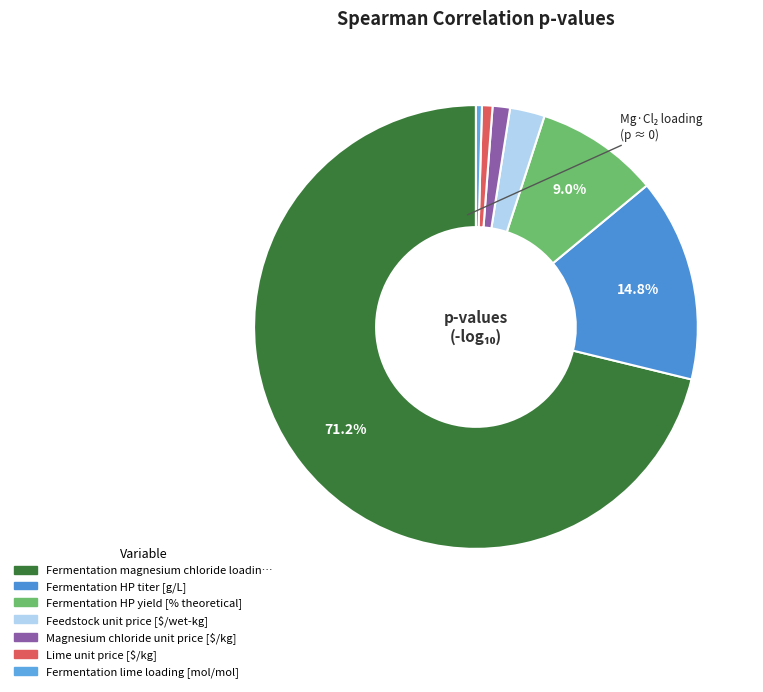

Count the number of slices in the pie.

7